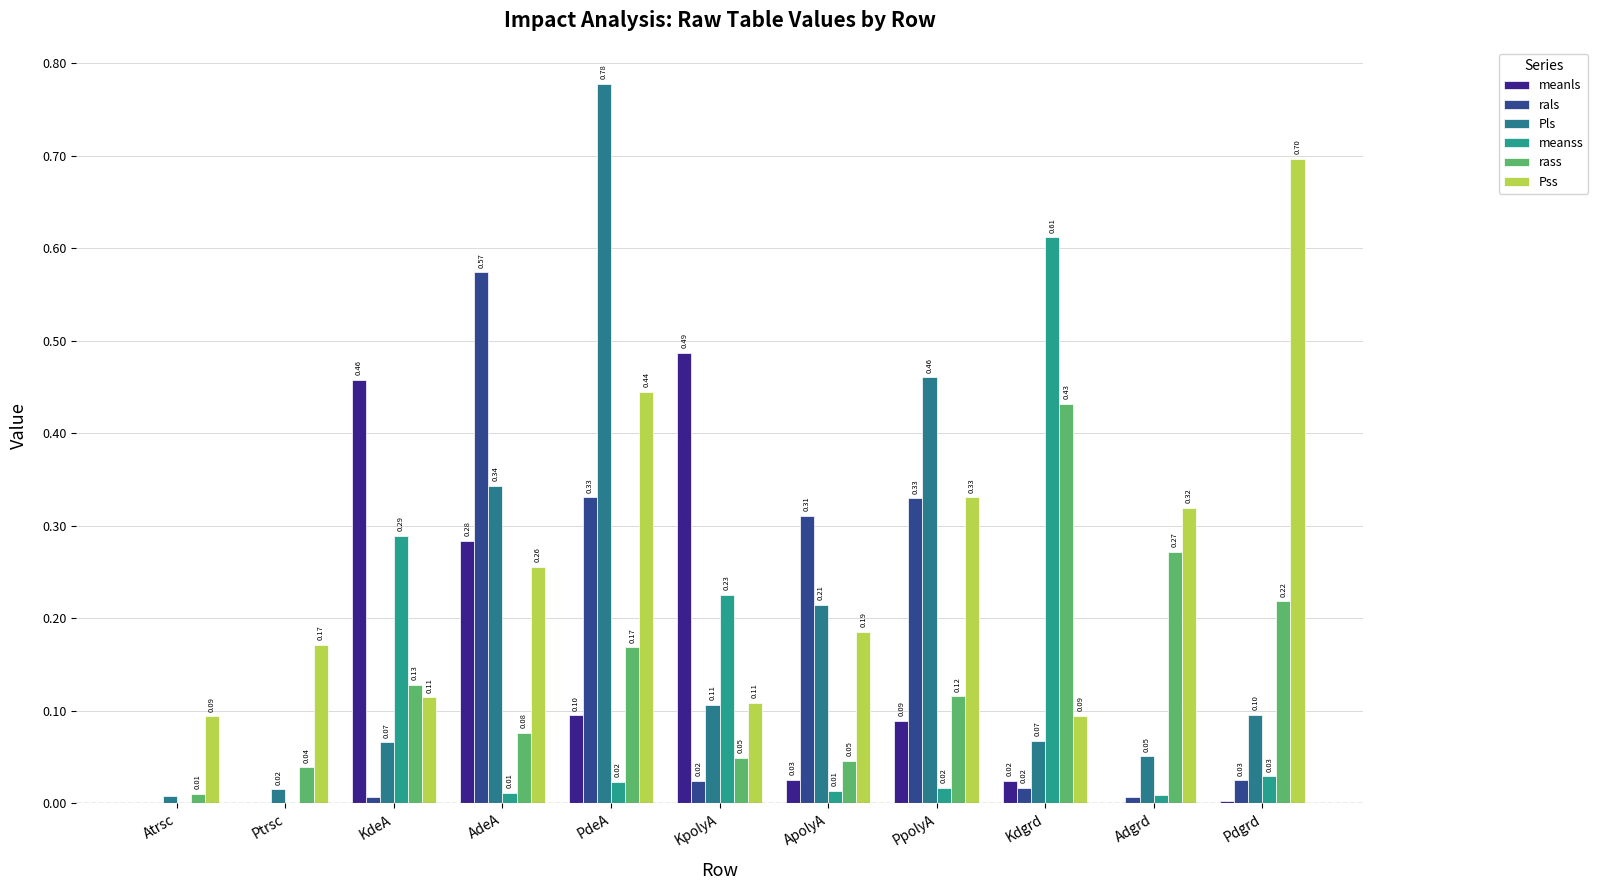

Is it true that Pls equals 0.0 at Ptrsc?

True